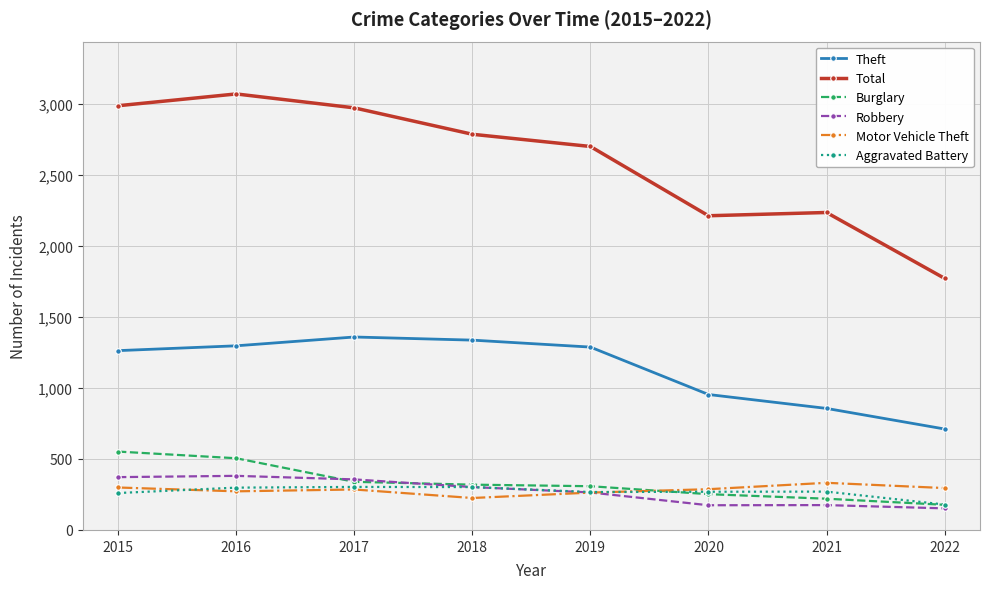

Is this an area chart (filled region under the line)?

No